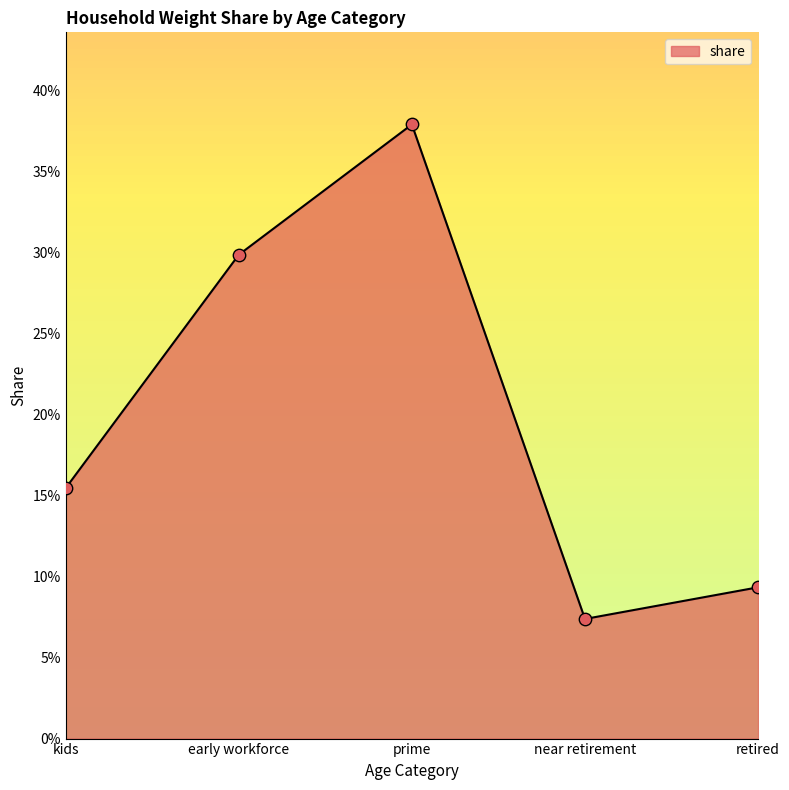

What is the change in value from kids to retired?

-0.1